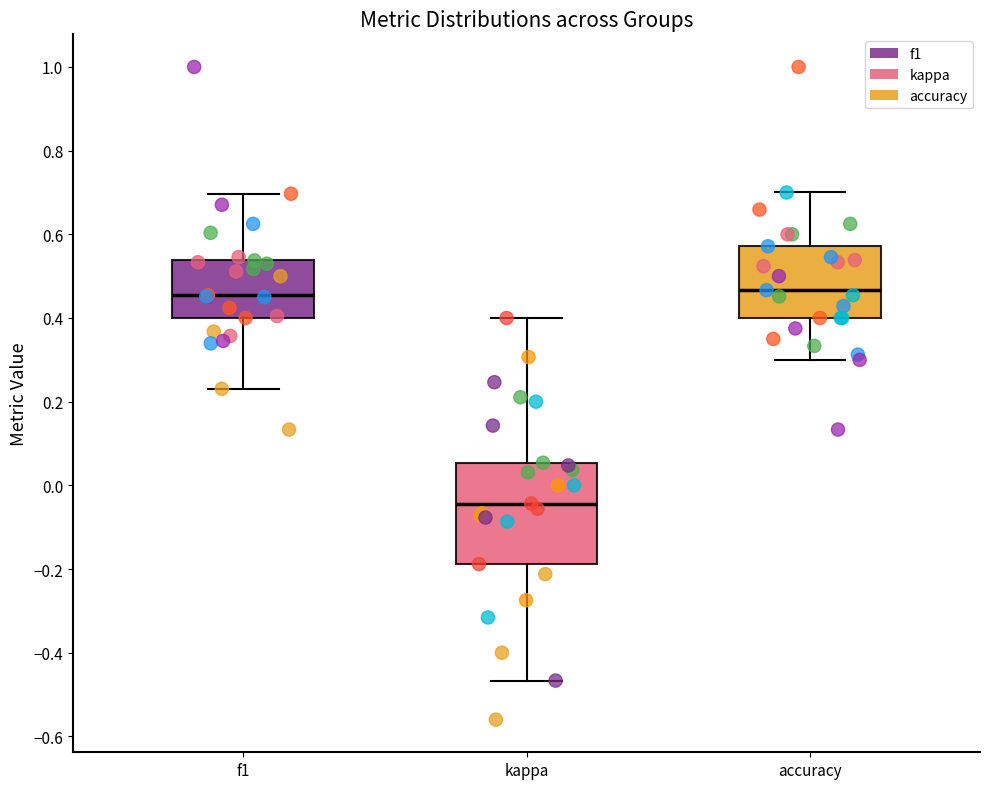

Reading left to right, read every box against the y-axis: the position of its median line, the range the box covers, and the ends of its whiskers. The values are not printed on the chart, so give them approximately, as read against the axis.

f1: median 0.46, box 0.40 to 0.54, whiskers 0.24 to 0.70
kappa: median -0.04, box -0.18 to 0.06, whiskers -0.46 to 0.40
accuracy: median 0.46, box 0.40 to 0.58, whiskers 0.30 to 0.70